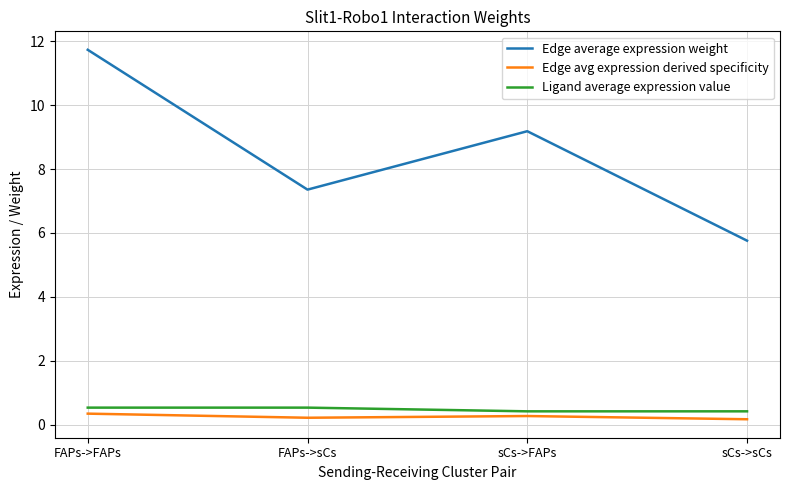

Where does the Edge average expression weight series first go above 9?

FAPs->FAPs